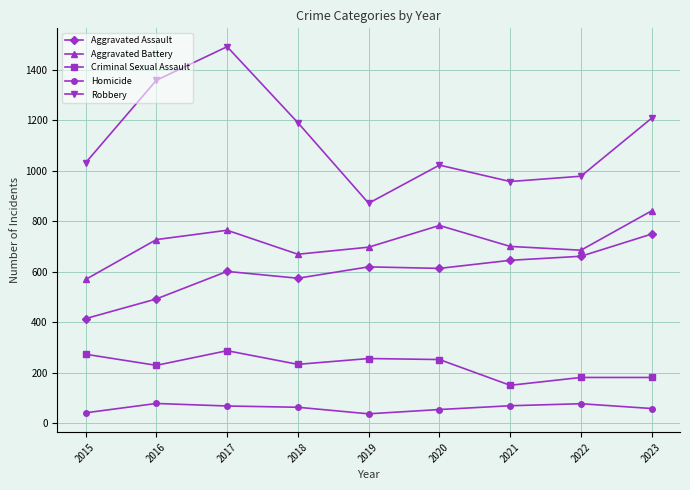

How many distinct data groups are displayed?

5